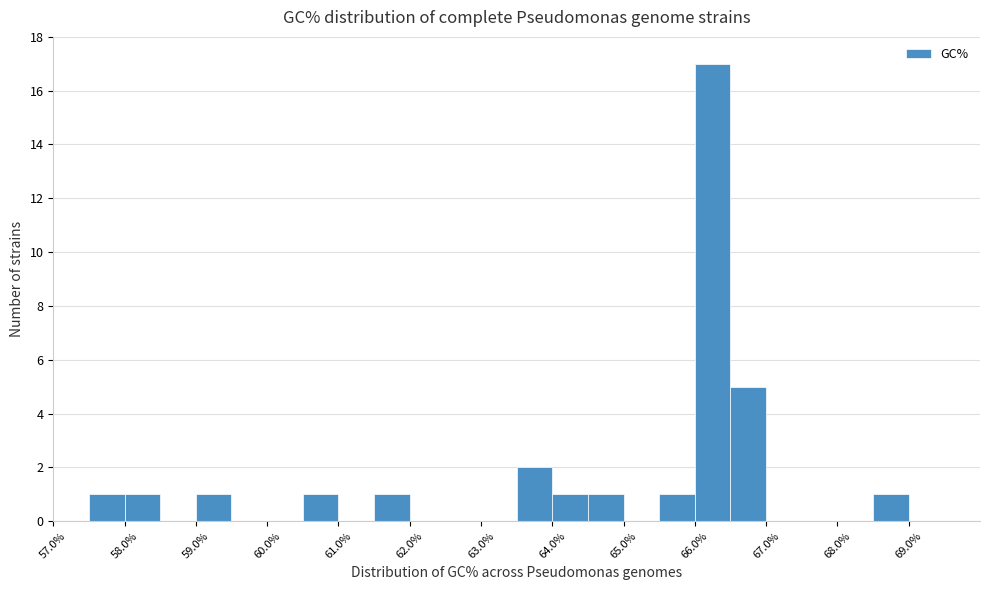

Reading left to right, list every bar in this chart as the range it spans on the x-axis followed by its height. The values are not printed on the chart, so give them approximately, as read against the axis.

57.0 to 57.5: 0
57.5 to 58.0: 1
58.0 to 58.5: 1
58.5 to 59.0: 0
59.0 to 59.5: 1
59.5 to 60.0: 0
60.0 to 60.5: 0
60.5 to 61.0: 1
61.0 to 61.5: 0
61.5 to 62.0: 1
62.0 to 62.5: 0
62.5 to 63.0: 0
63.0 to 63.5: 0
63.5 to 64.0: 2
64.0 to 64.5: 1
64.5 to 65.0: 1
65.0 to 65.5: 0
65.5 to 66.0: 1
66.0 to 66.5: 17
66.5 to 67.0: 5
67.0 to 67.5: 0
67.5 to 68.0: 0
68.0 to 68.5: 0
68.5 to 69.0: 1
69.0 to 69.5: 0